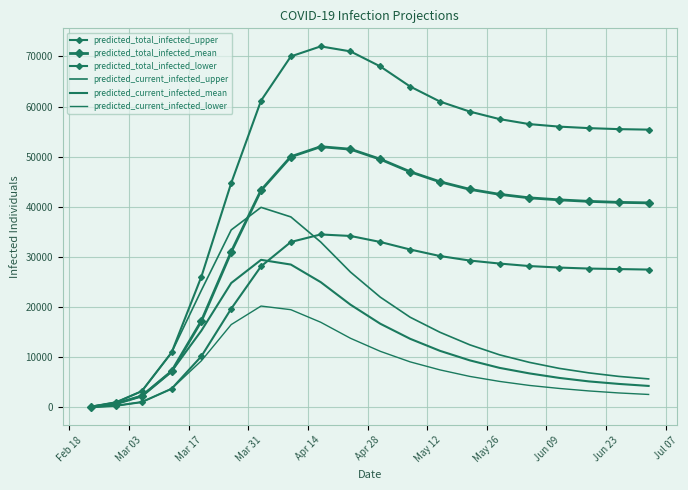

Reading right to left, list all the values displayed in this chart.

predicted_total_infected_upper: 55400	55500	55700	56000	56500	57500	59000	61000	64000	68000	71000	72000	70000	61184	44759	26100	10967	3254	1050	150
predicted_total_infected_mean: 40800	40900	41100	41400	41800	42500	43500	45000	47000	49500	51500	52000	50000	43304	31033	17259	7210	2288	771	110
predicted_total_infected_lower: 27500	27600	27700	27900	28200	28700	29300	30200	31500	33000	34200	34500	33000	28146	19704	10223	3736	1082	350	50
predicted_current_infected_upper: 5700	6200	6900	7800	9000	10500	12500	15000	18000	22000	27000	33000	38000	39905	35405	23378	10967	3254	1050	150
predicted_current_infected_mean: 4300	4700	5200	5900	6800	7900	9400	11300	13700	16700	20500	25000	28500	29440	24817	15329	7210	2288	771	110
predicted_current_infected_lower: 2600	2900	3300	3800	4400	5200	6200	7500	9100	11200	13800	17000	19500	20226	16534	9317	3736	1082	350	50